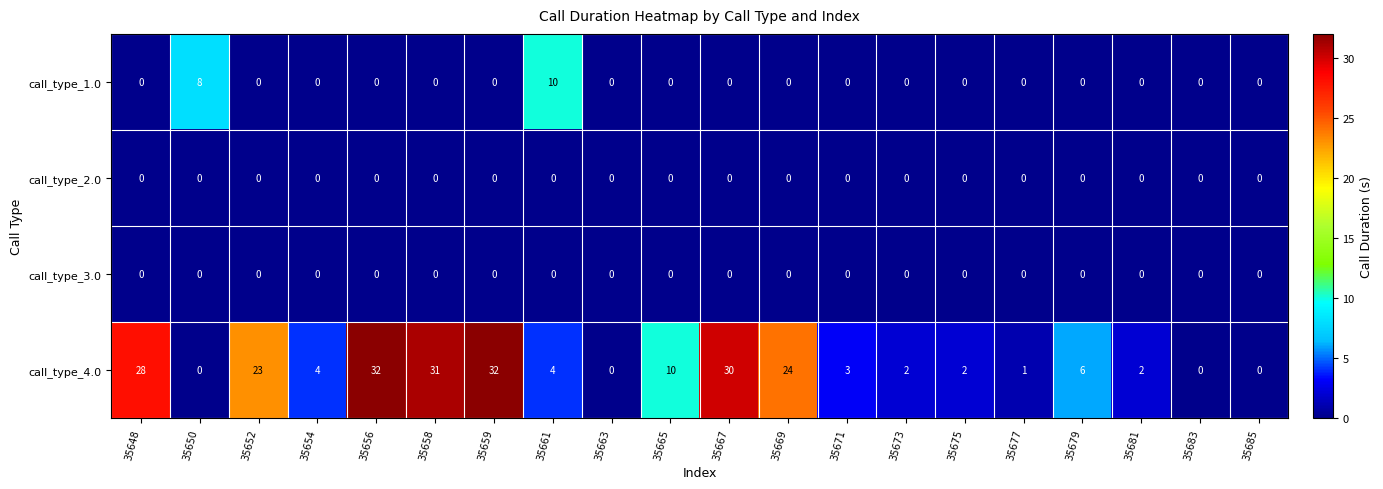

What is the sum of all call_type_4.0 values?

234